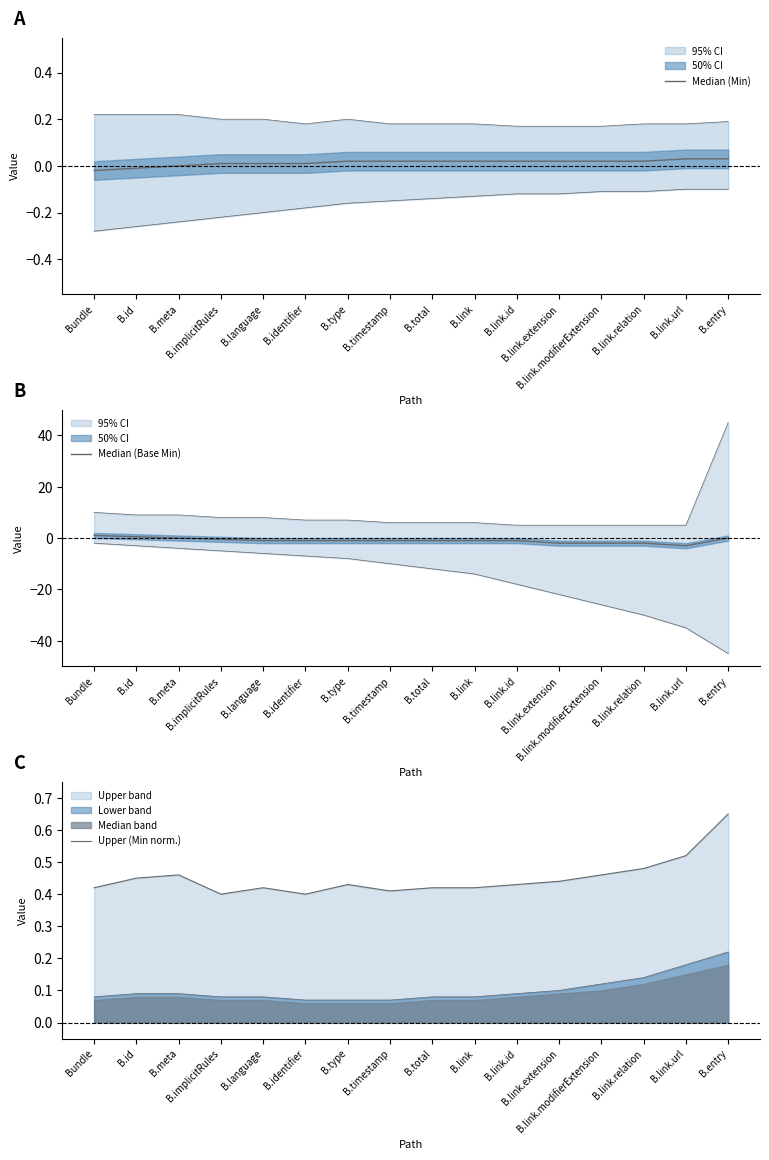

List the labels in order of Median (Base Min) value, largest first.

Bundle, B.id, B.meta, B.entry, B.implicitRules, B.language, B.identifier, B.type, B.timestamp, B.total, B.link, B.link.id, B.link.extension, B.link.modifierExtension, B.link.relation, B.link.url